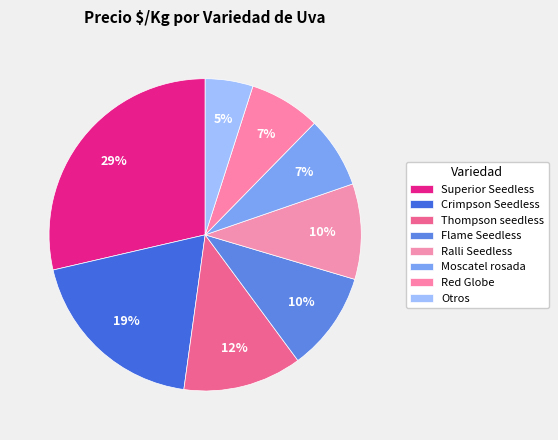

How many slices are in this pie chart?

8